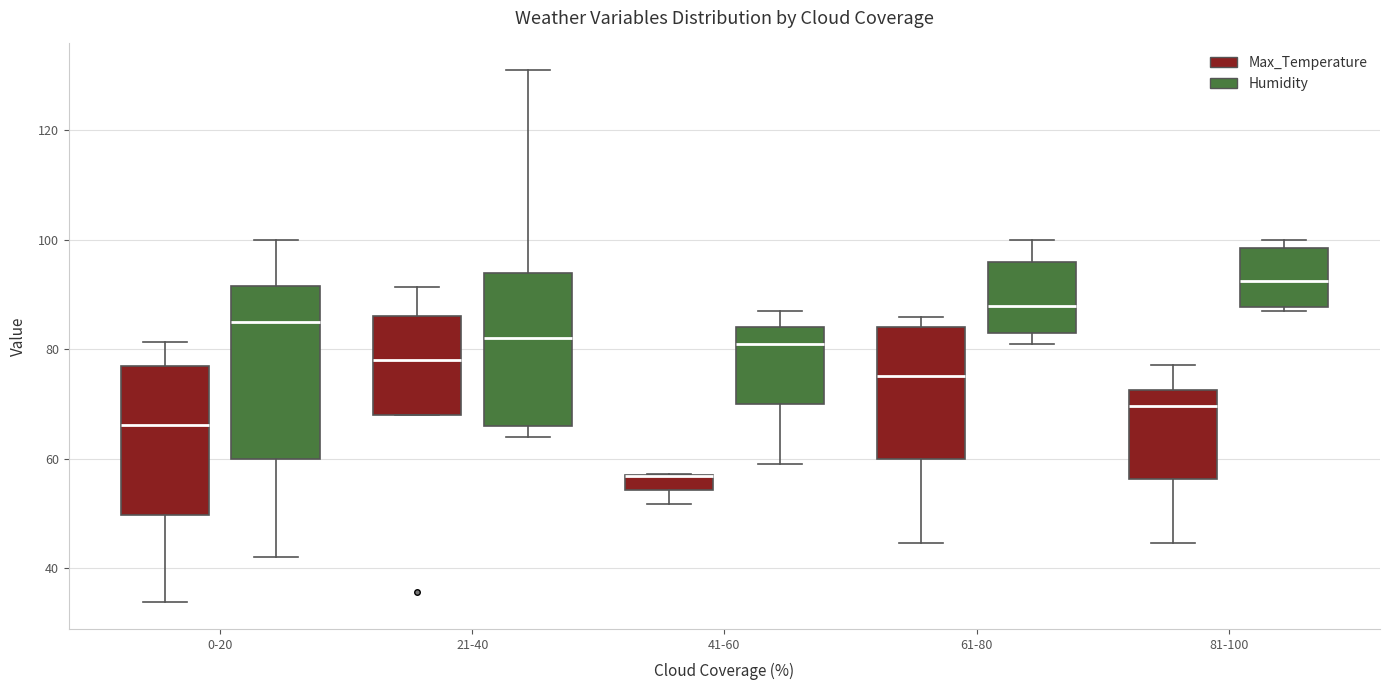

Which box is the tallest, from its lower edge to its upper edge?

0-20 (Humidity)